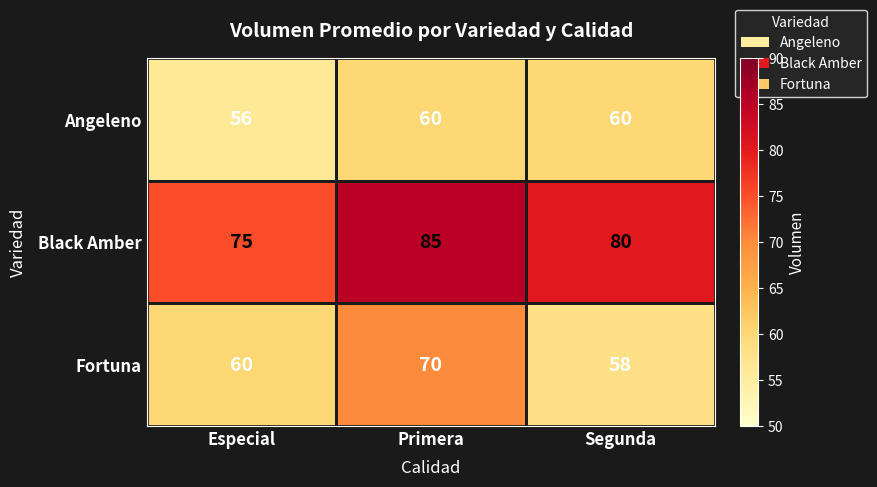

How many categories are shown in the chart?

3